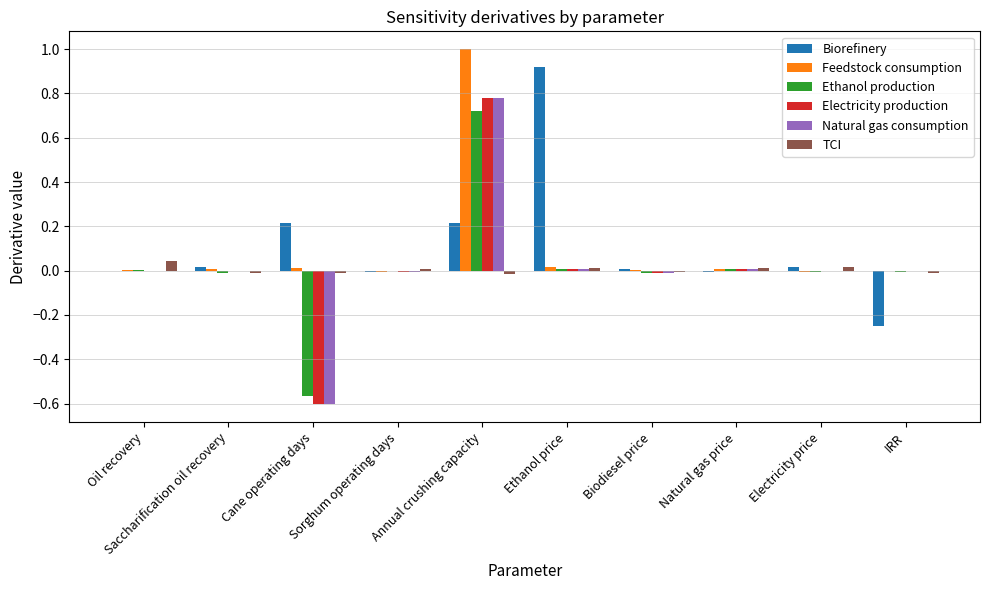

How many categories are shown in the chart?

10